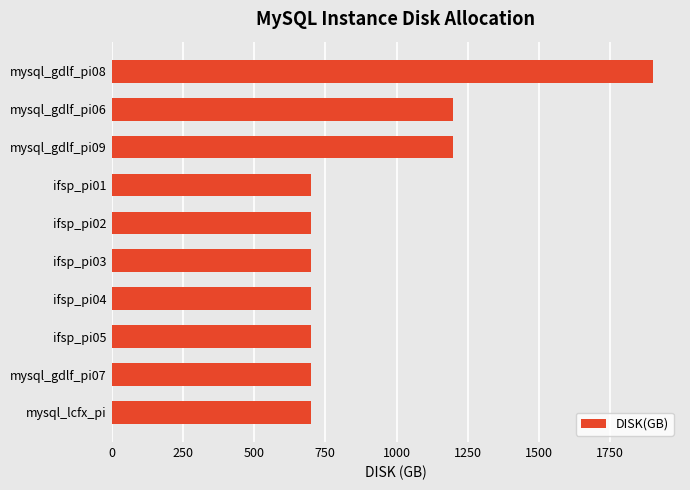

Reading top to bottom, extract all data points from this chart.

1900	1200	1200	700	700	700	700	700	700	700